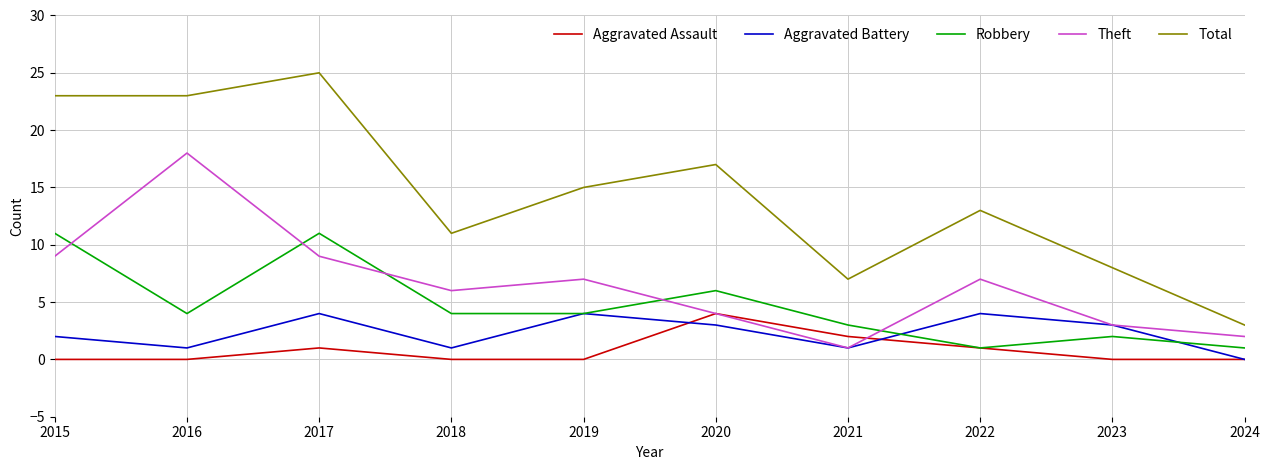

At which label does Robbery first exceed 4?

2015